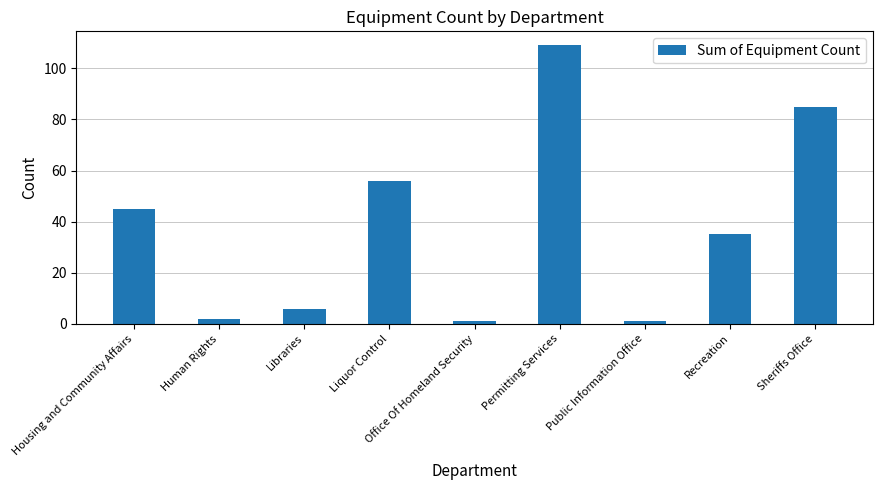

What is the label of the 7th bar from the right?

Libraries